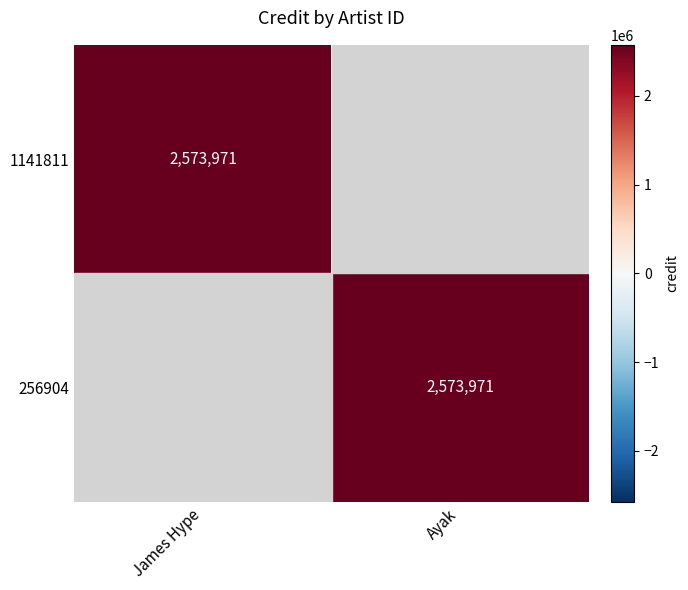

The value of 256904 at Ayak is 1176511. True or false?

False